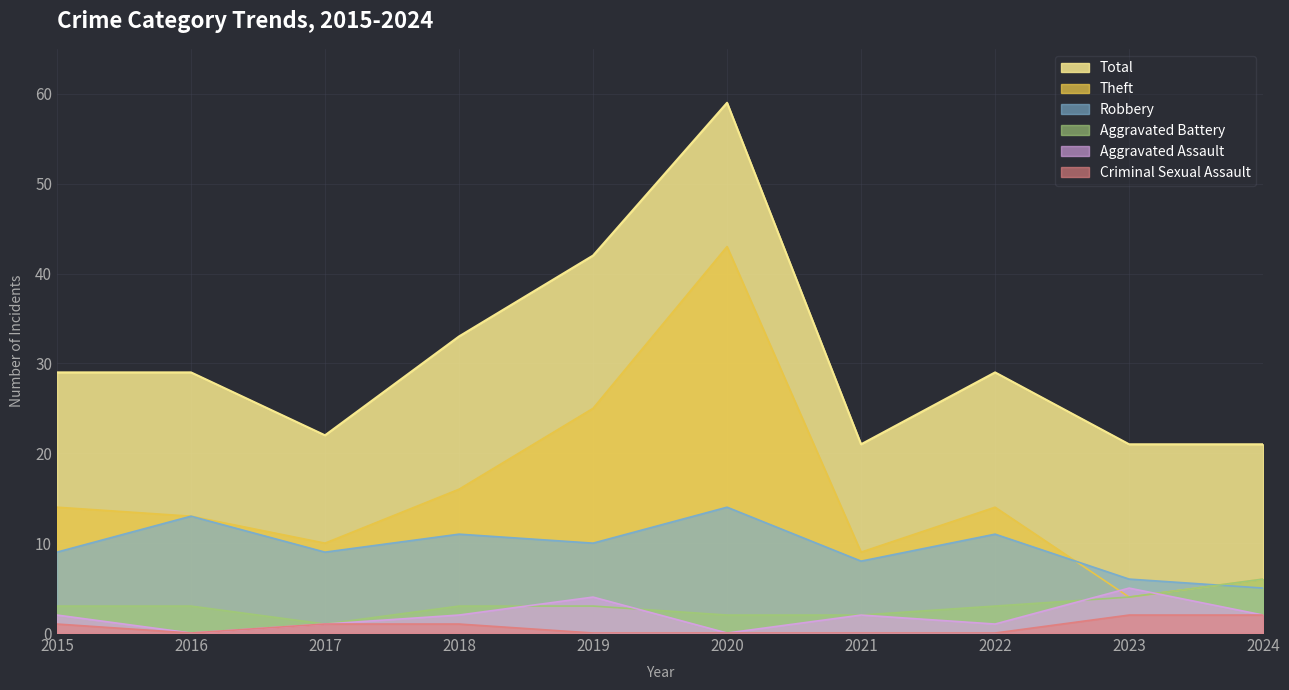

Is it true that Theft equals 13 at 2019?

False